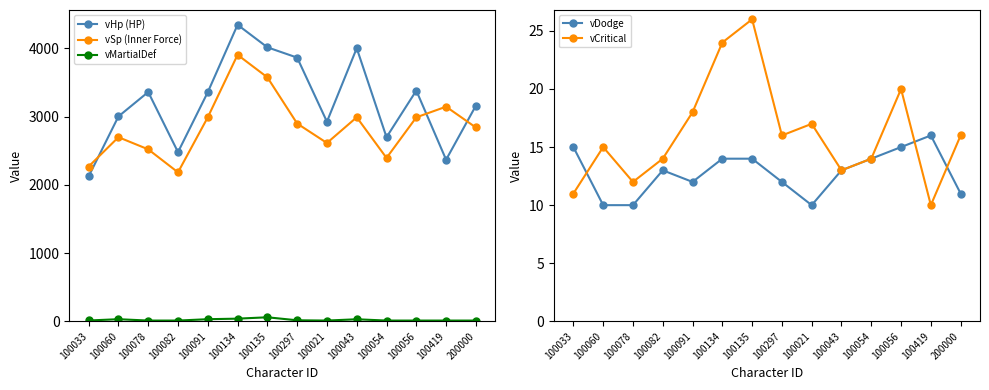

How many values in the vMartialDef series are below 12?

7